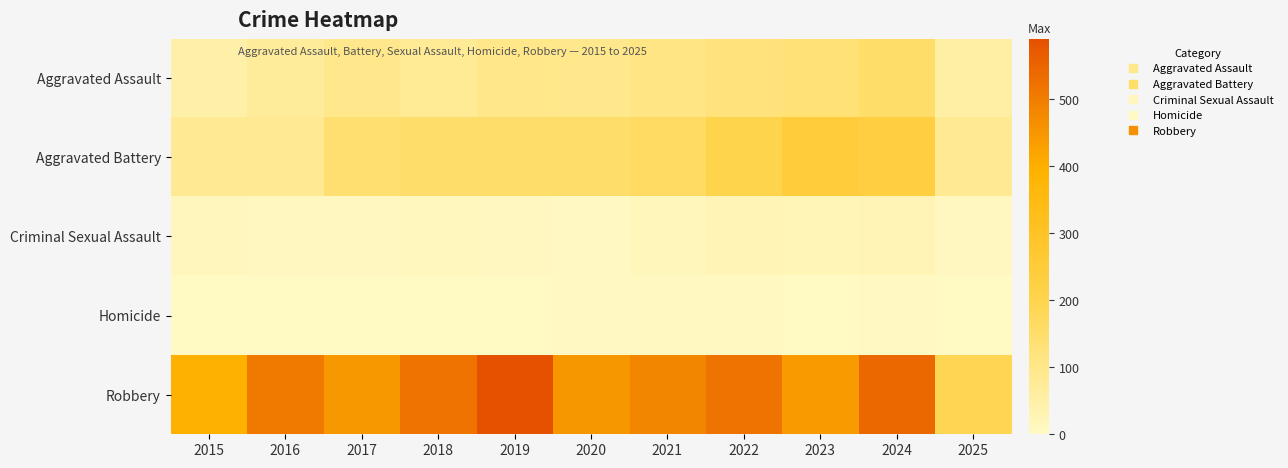

At how many categories does at least one series exceed 397?

9